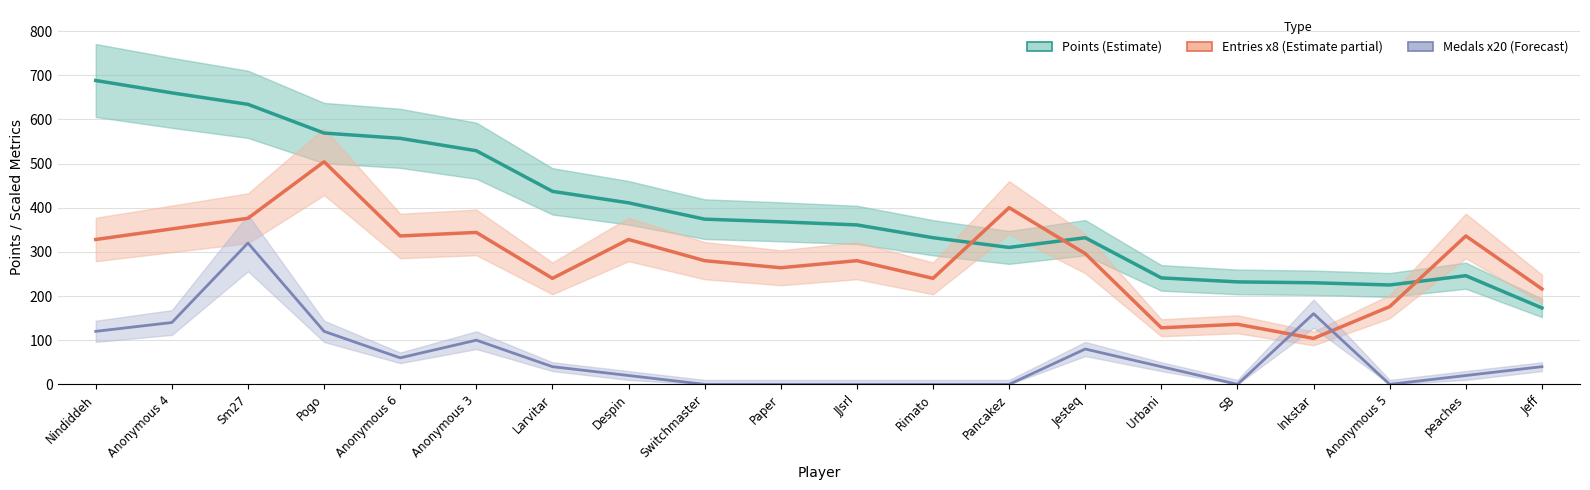

Is it true that Points (Estimate) equals 50 at Anonymous 5?

False